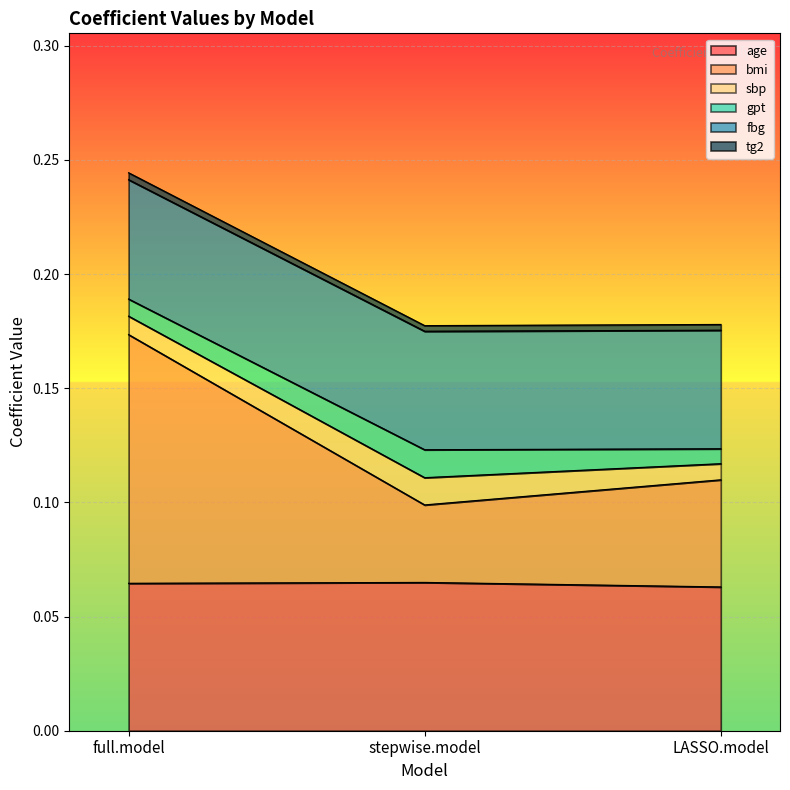

What is the label of the 2nd point from the left?

stepwise.model